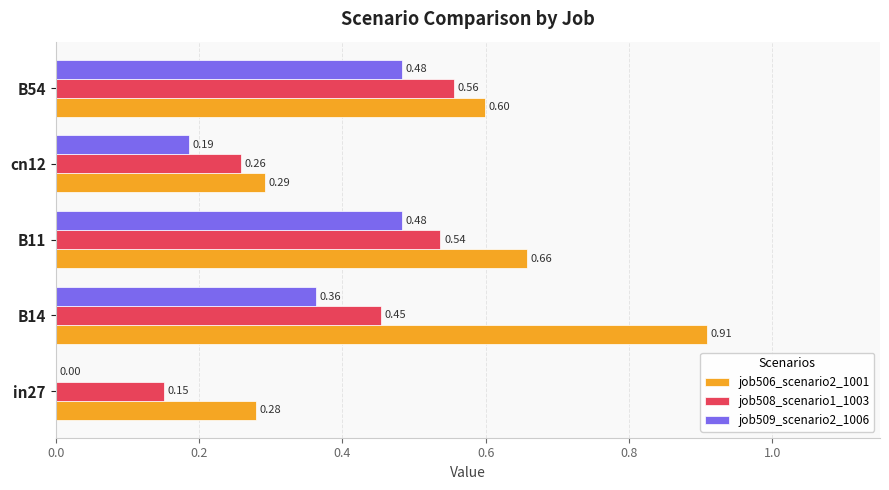

Which series changed the most between in27 and B11?

job509_scenario2_1006